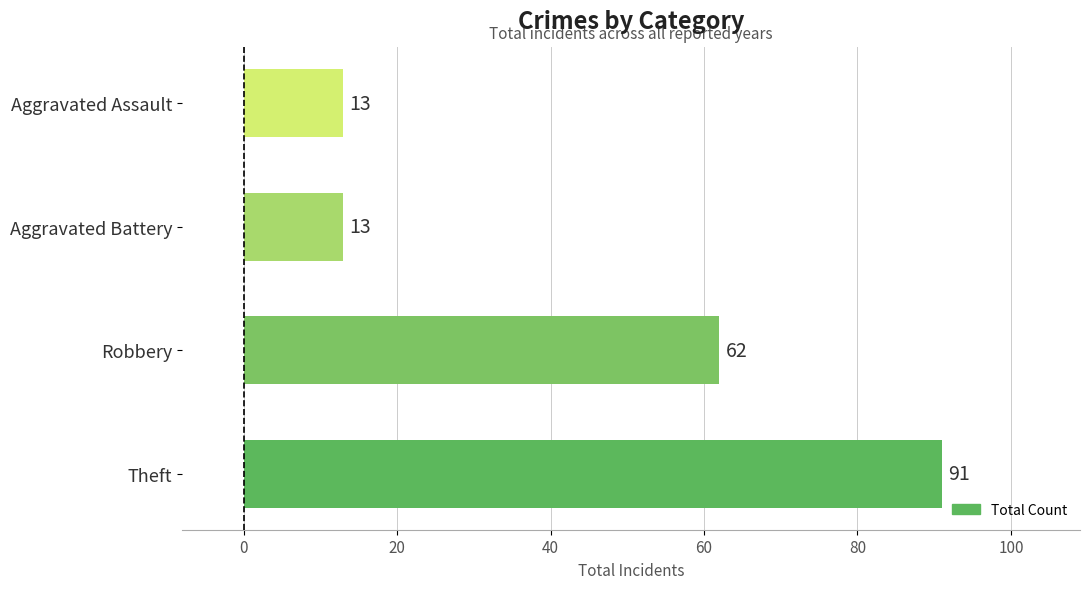

Which label corresponds to the largest value in the chart?

Theft